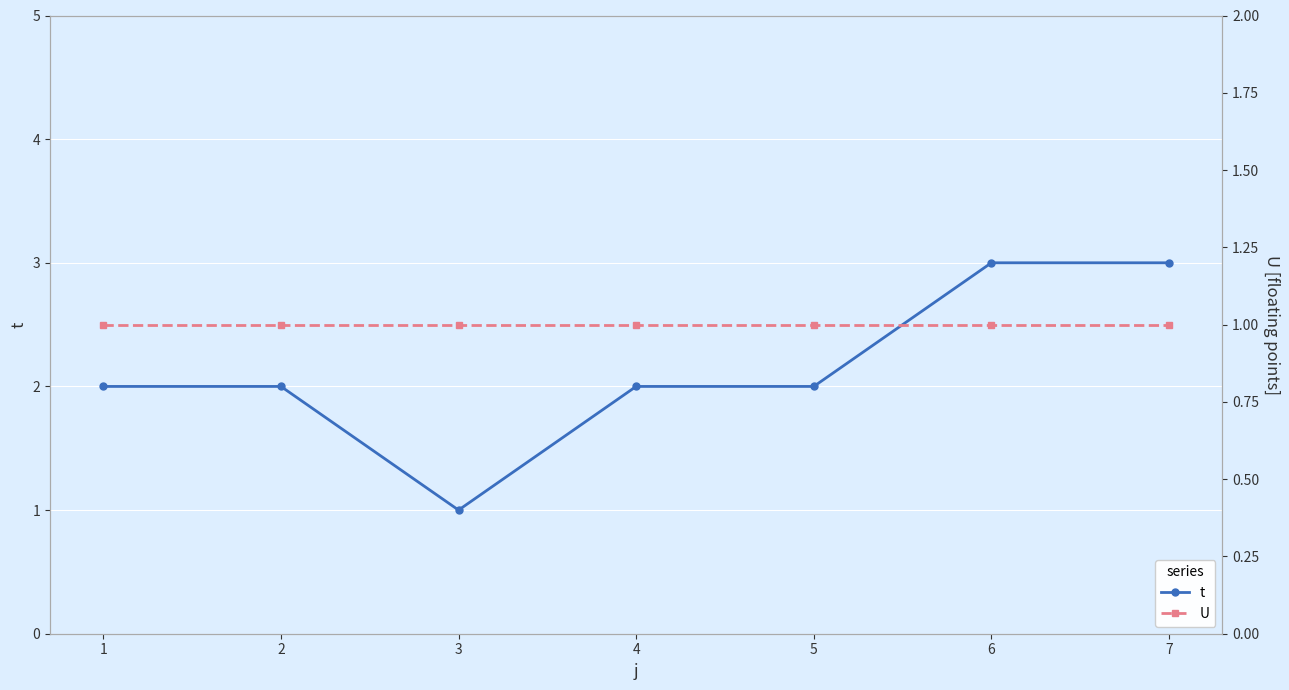

Between 6 and 3, which is larger?

6